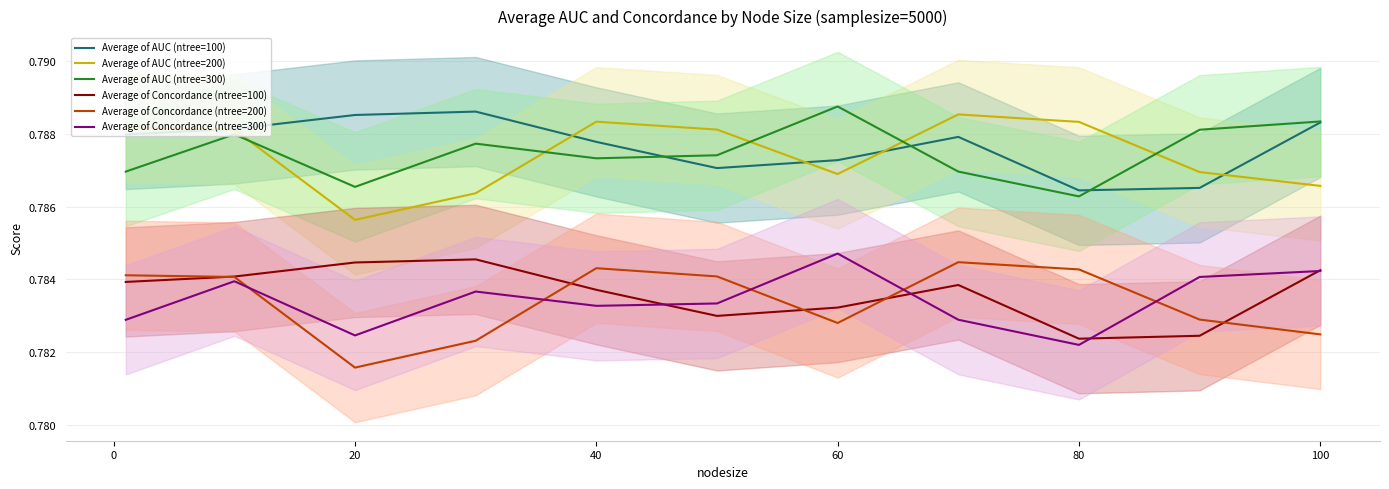

At which label is Average of AUC (ntree=300) closest to 0?

80